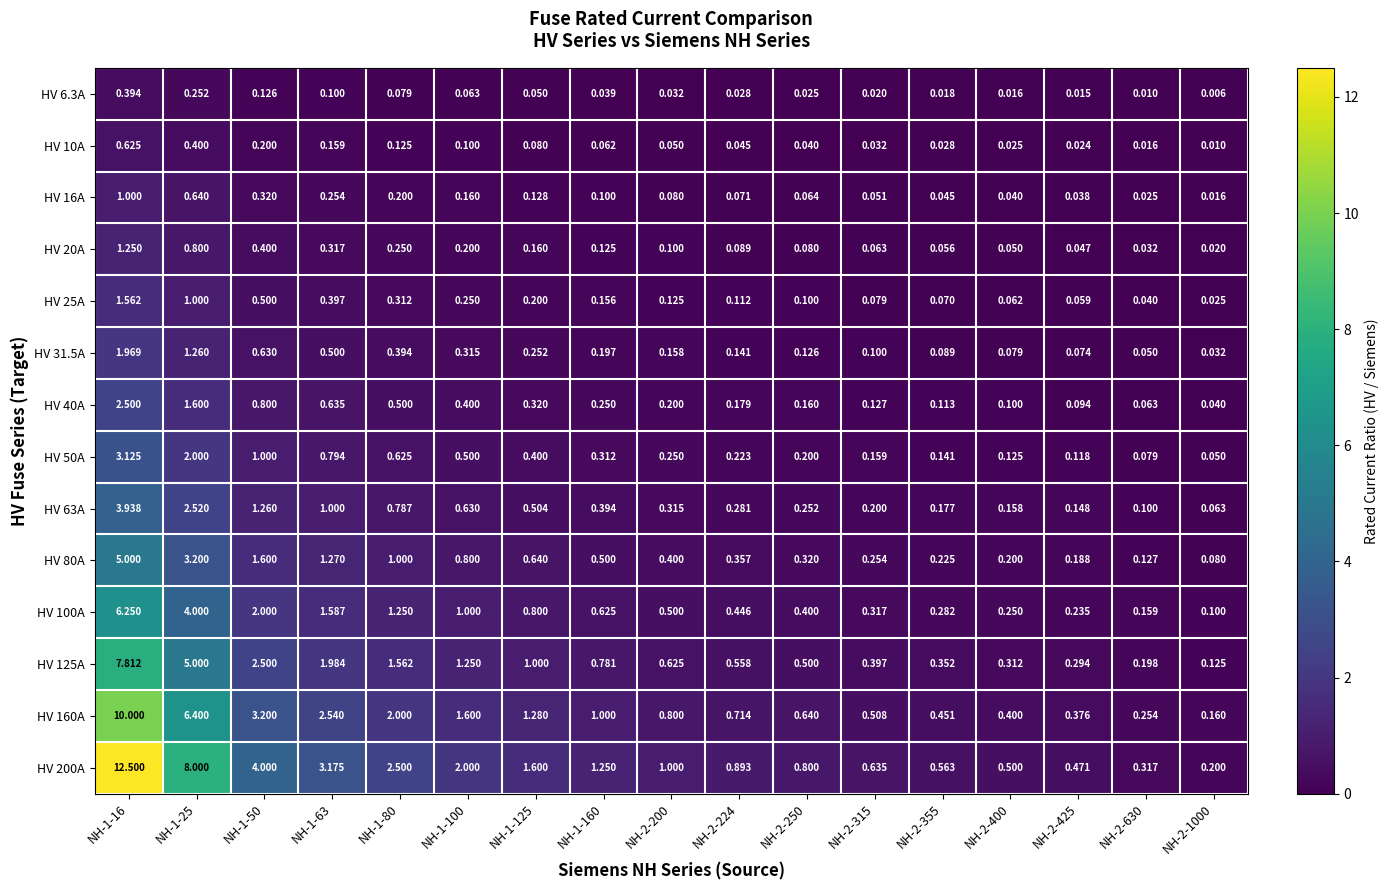

Rank the series at NH-1-100 from highest to lowest value.

HV 200A, HV 160A, HV 125A, HV 100A, HV 80A, HV 63A, HV 50A, HV 40A, HV 31.5A, HV 25A, HV 20A, HV 16A, HV 10A, HV 6.3A